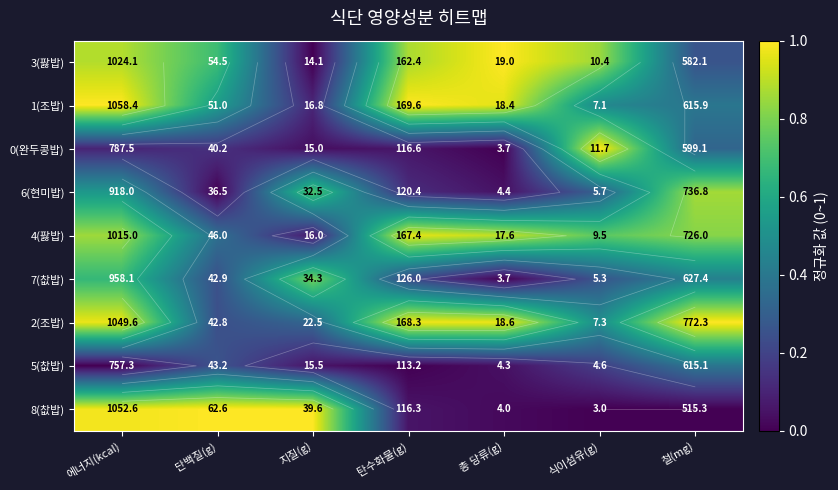

At which label does 3(팛밥) reach its minimum?

지질(g)